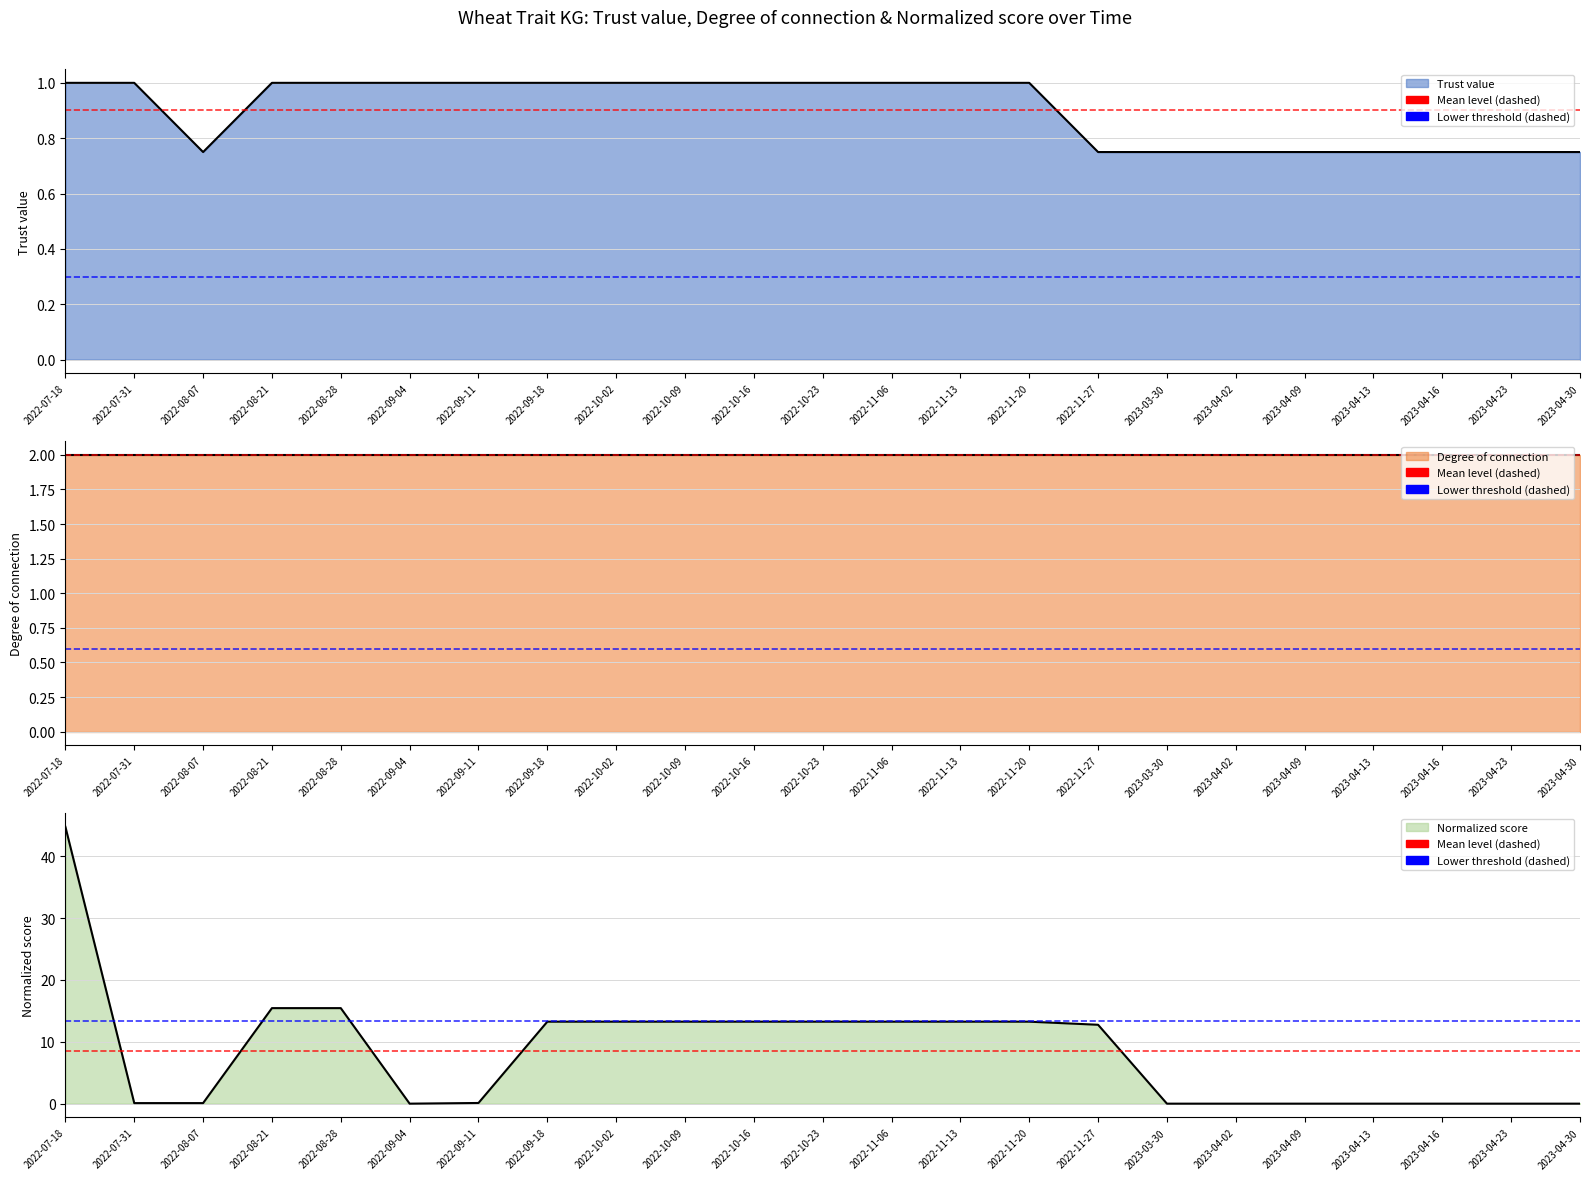

Where is the first local minimum for Trust value?

2022-08-07